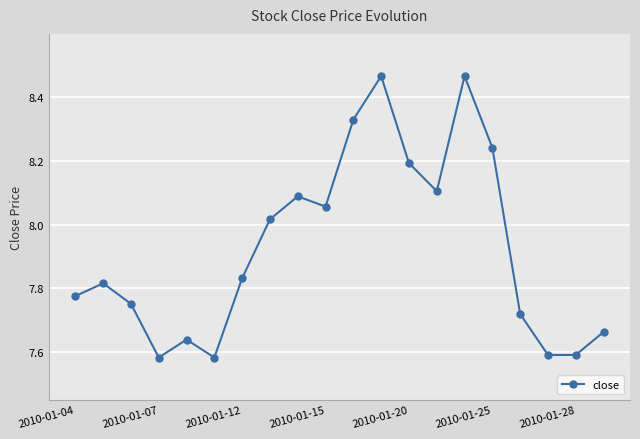

What is the sum of all values?

158.5